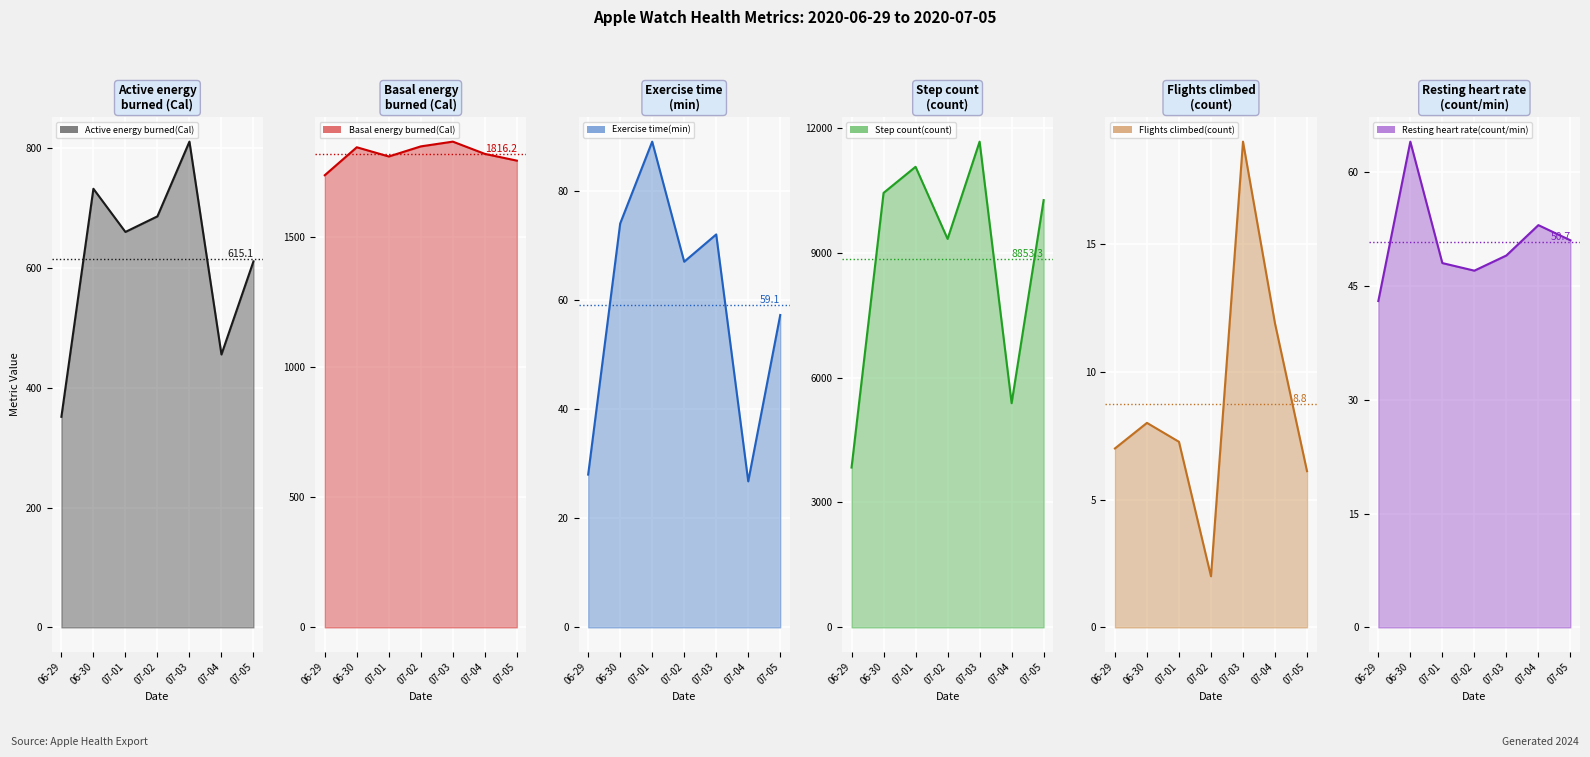

True or false: Active energy burned(Cal) has more than 1 interior local peaks.

True